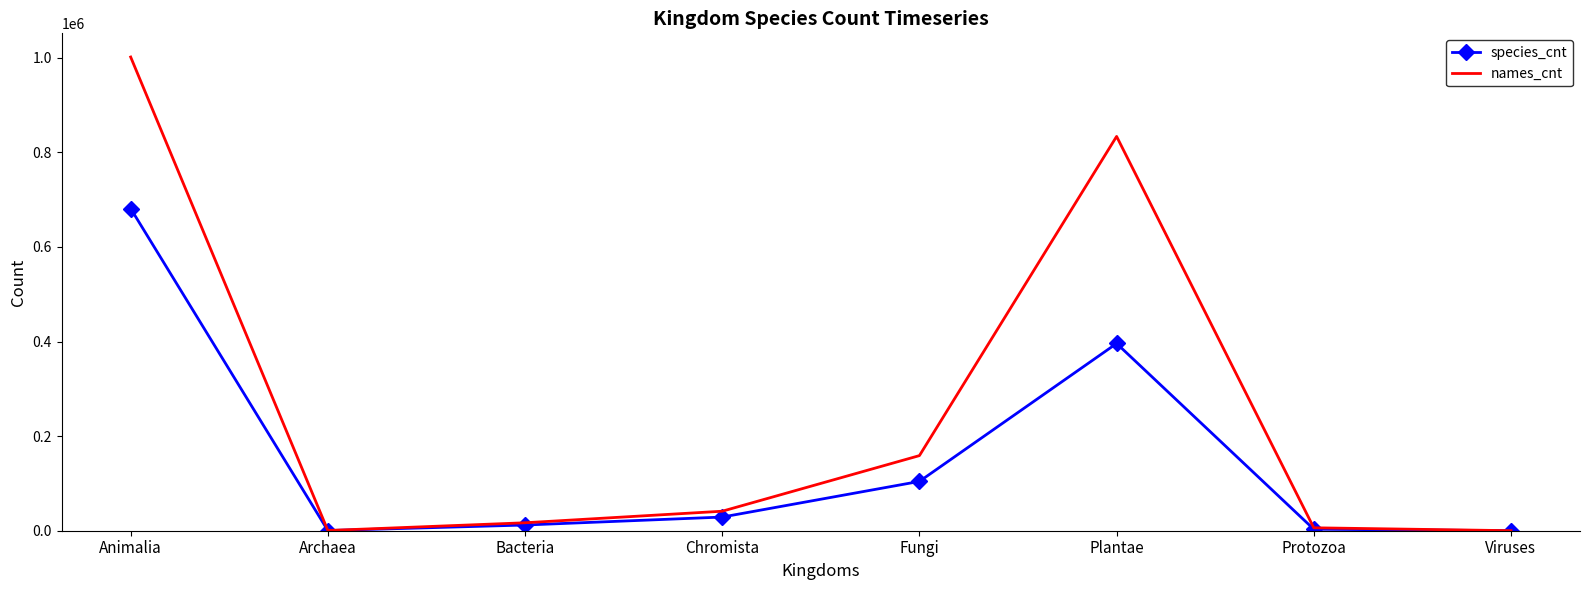

What is the spread (max minus min) of values at Chromista?

12337